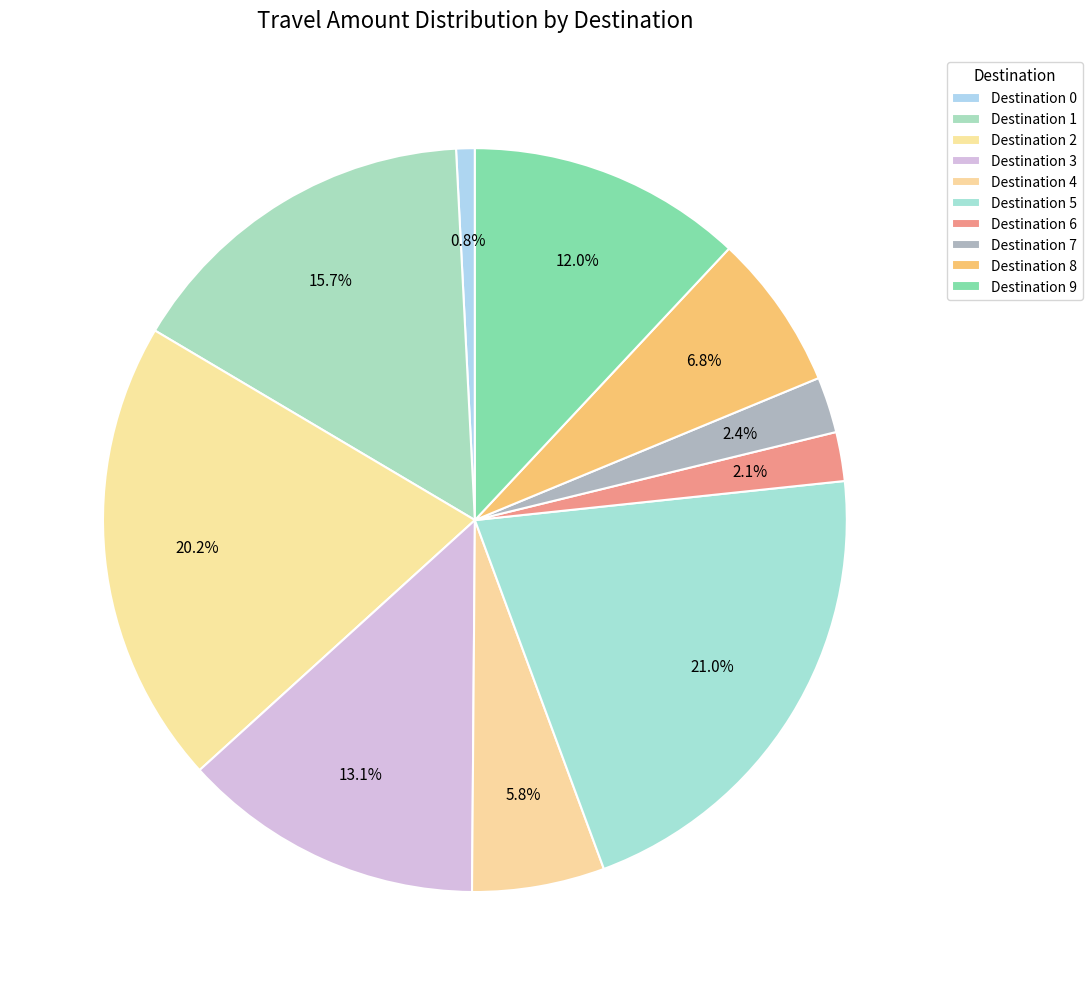

Count the number of slices in the pie.

10